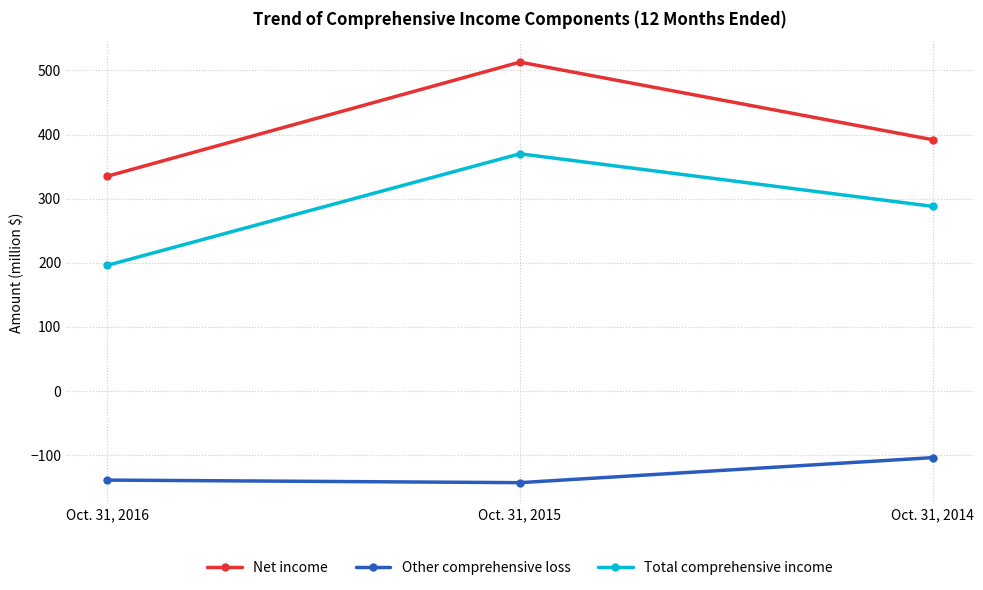

List the series in order of their peak value, lowest first.

Other comprehensive loss, Total comprehensive income, Net income